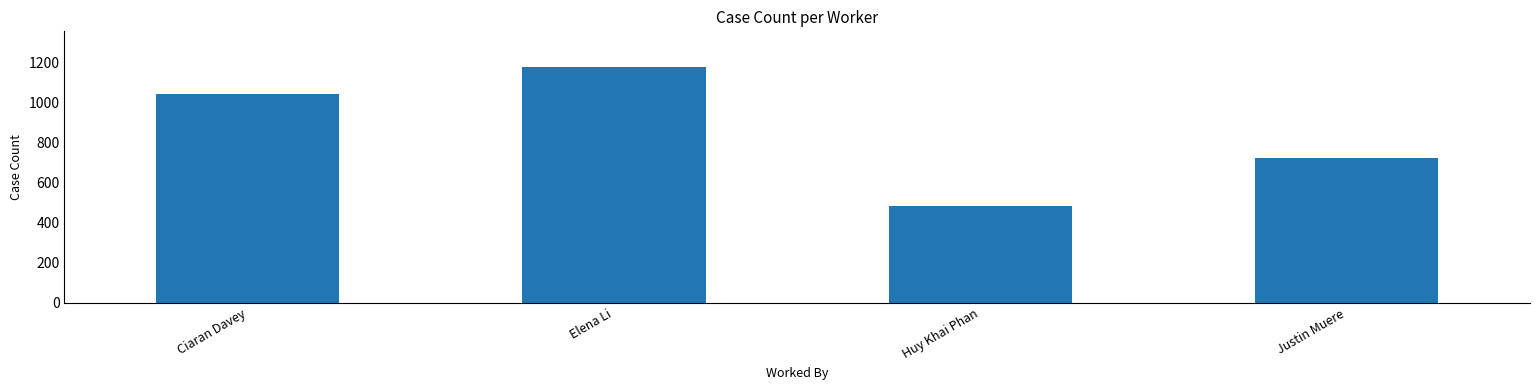

What is the ratio of the value at Elena Li to the value at Huy Khai Phan?

2.4